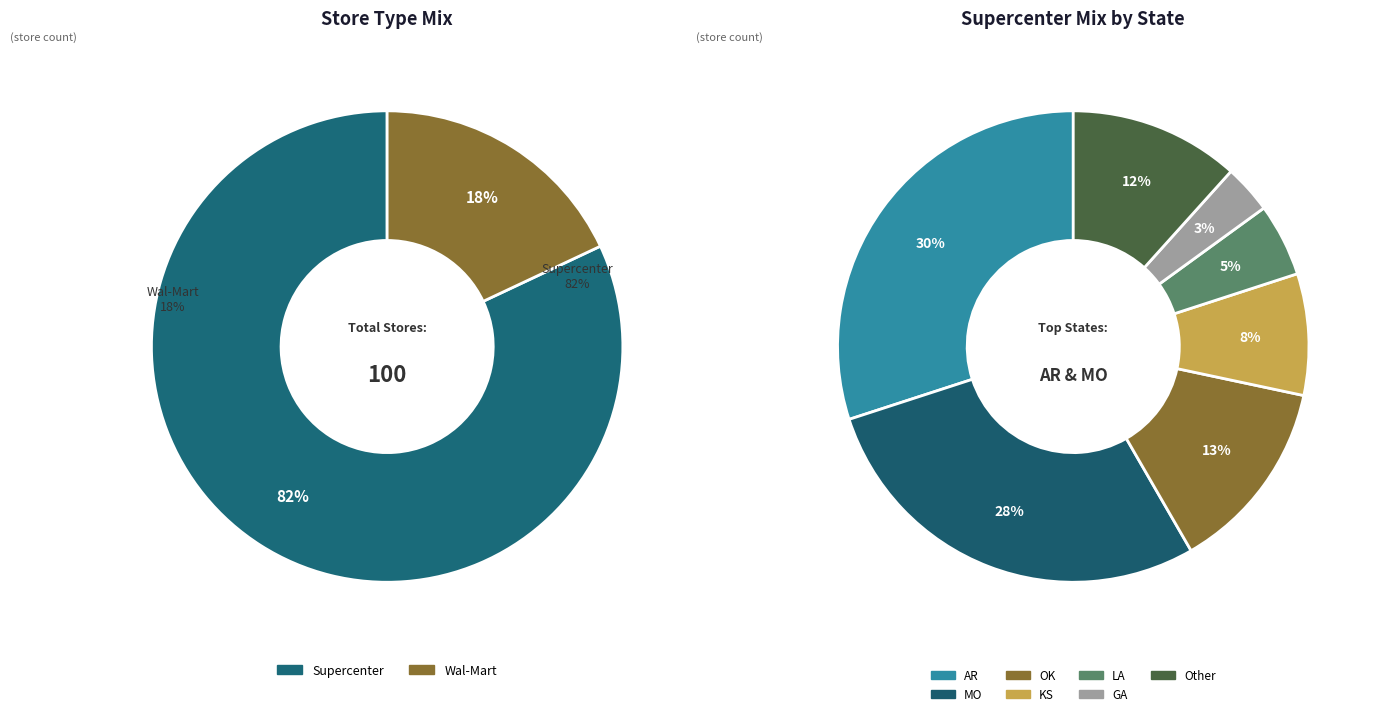

Do Supercenter and Wal-Mart together represent more than half of the pie?

Yes